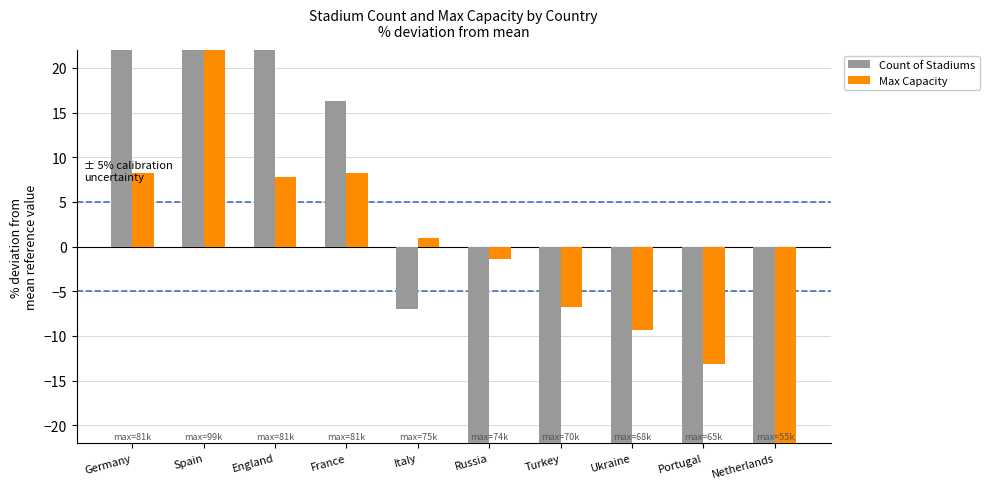

What is the value of the Count of Stadiums bar at the 9th from the left?

-53.5